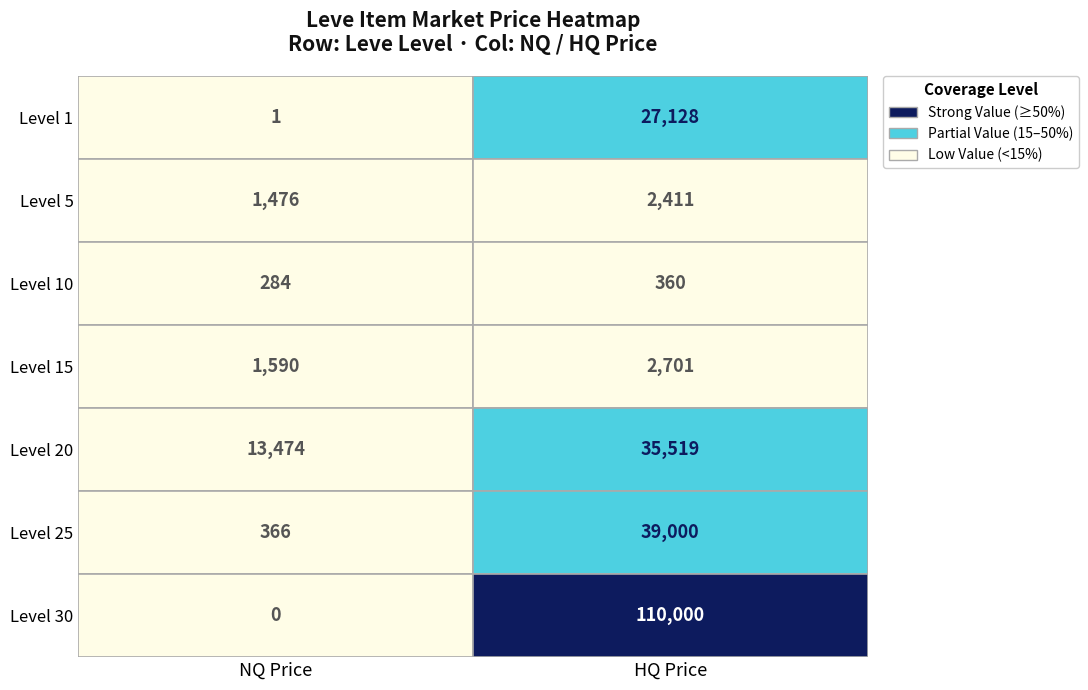

How many 5 values are between 1 and 27713?

2